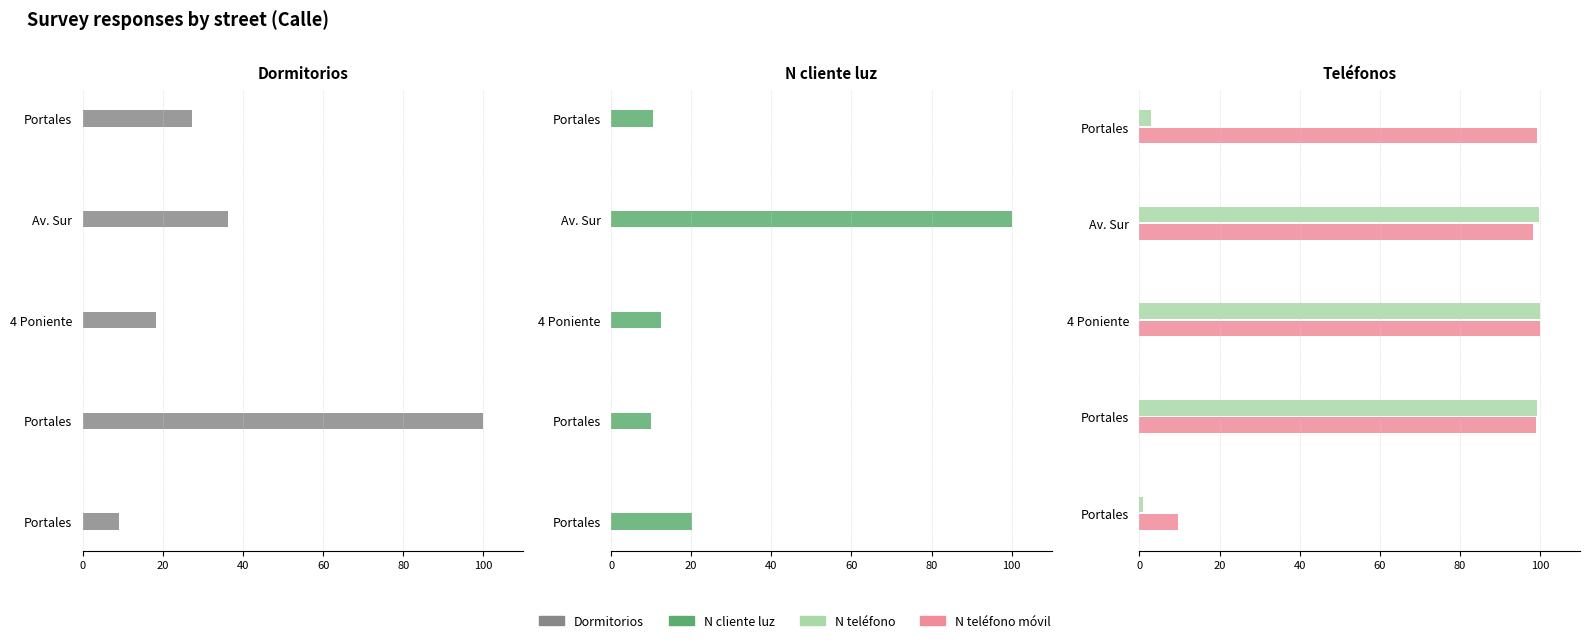

What are all the series names shown in the legend?

Dormitorios, N_cliente_luz, N_telefono, N_telefono_movil